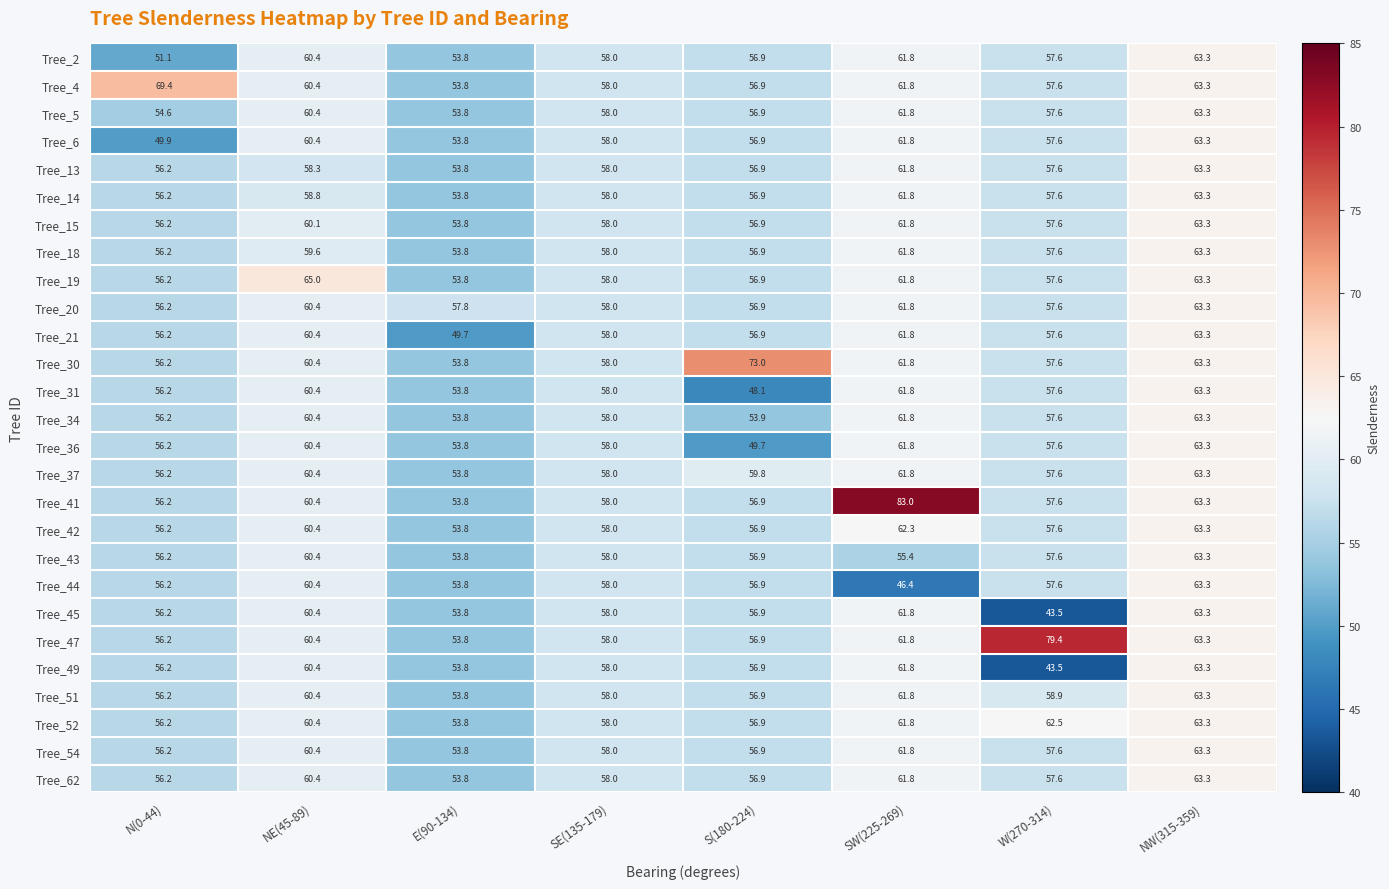

Which series has the widest spread of values?

Tree_41